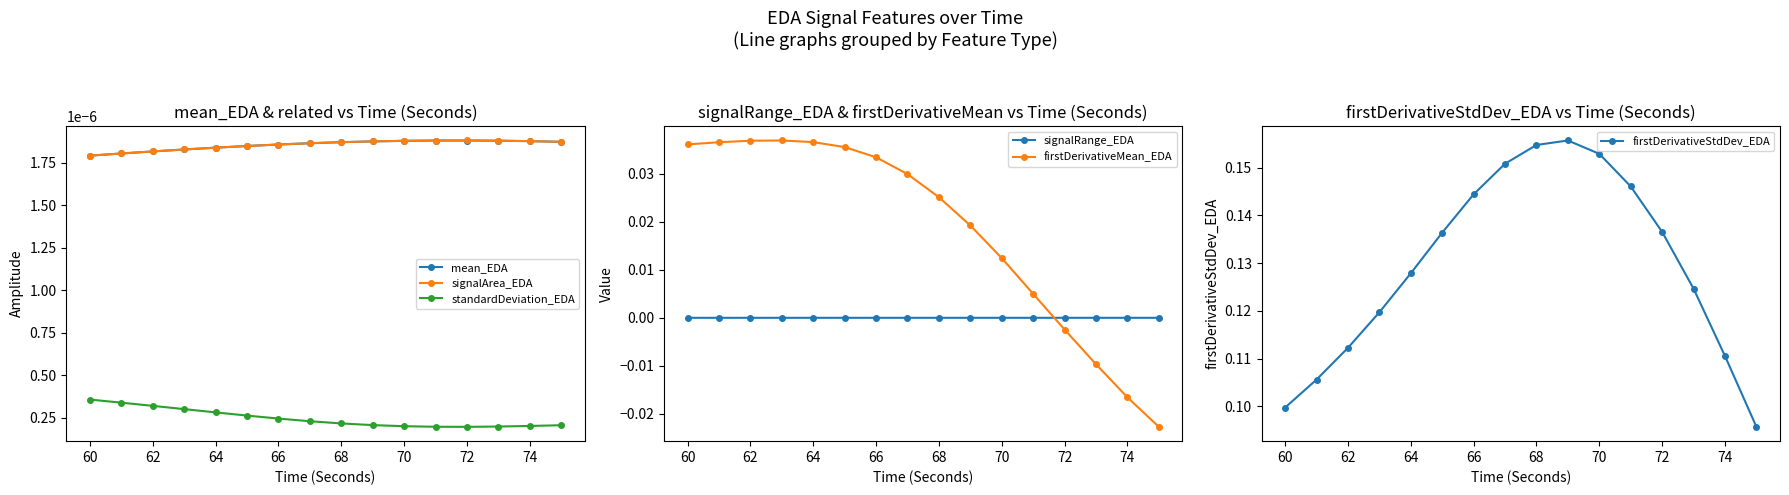

True or false: signalRange_EDA has a value of 0.0 at 68.

True